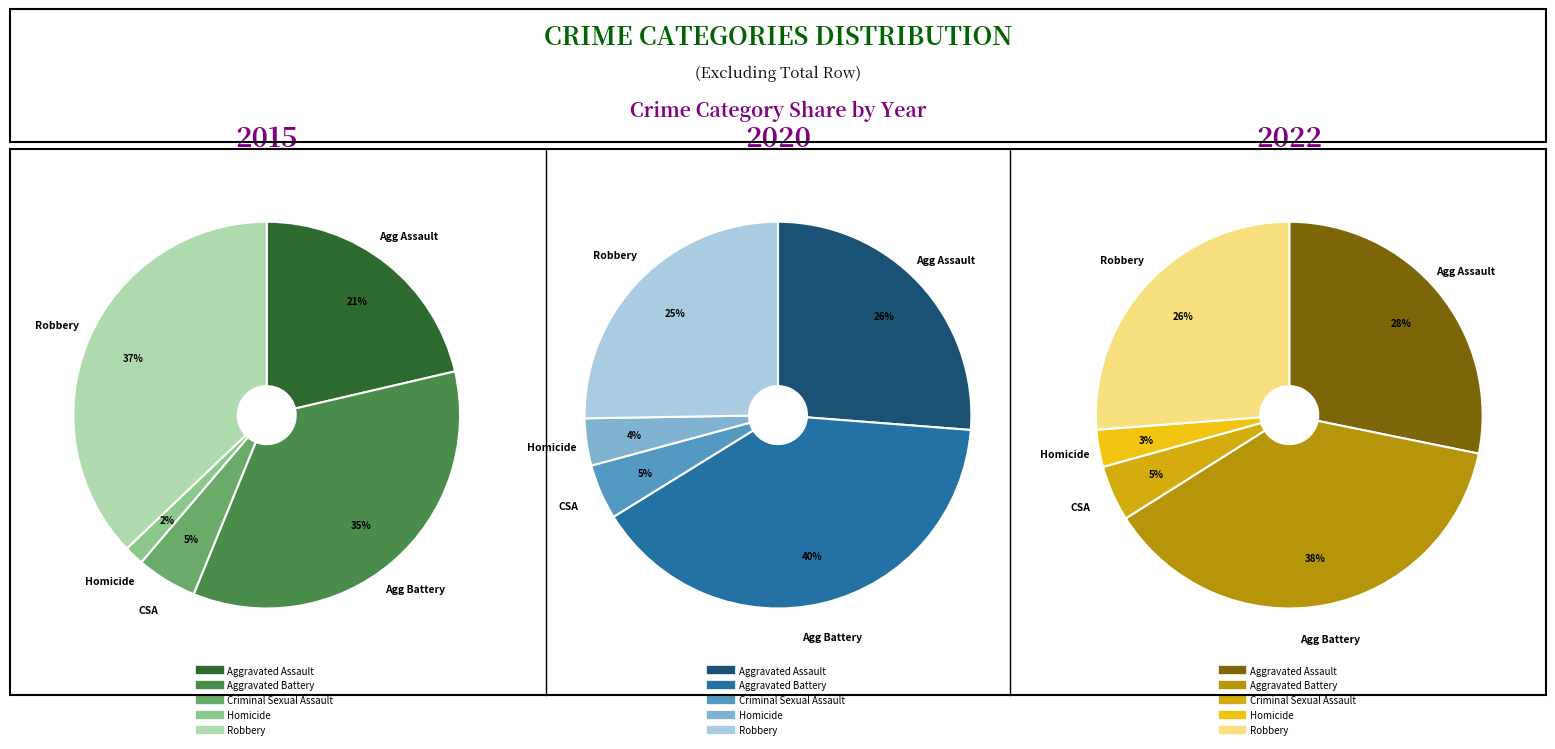

Do Homicide and Aggravated Assault together represent more than half of the pie?

No